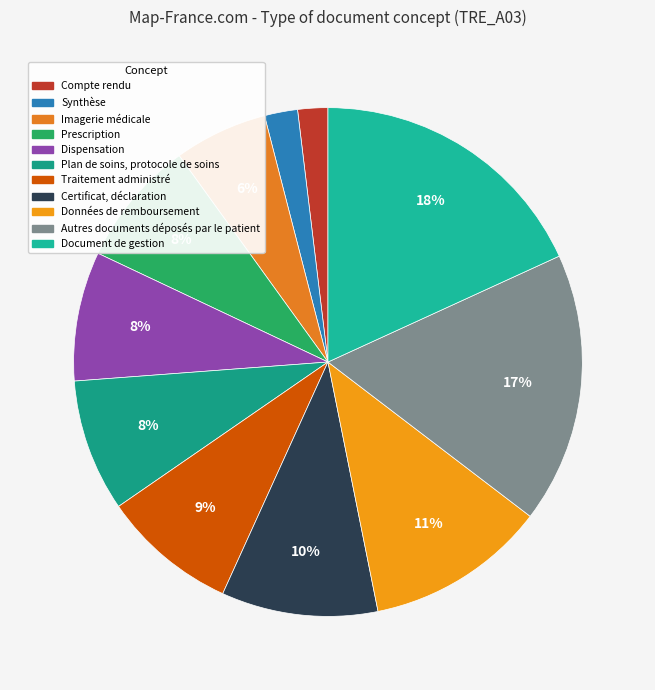

Rank the categories by value from highest to lowest.

Document de gestion, Autres documents déposés par le patient, Données de remboursement, Certificat, déclaration, Traitement administré, Plan de soins, protocole de soins, Dispensation, Prescription, Imagerie médicale, Synthèse, Compte rendu